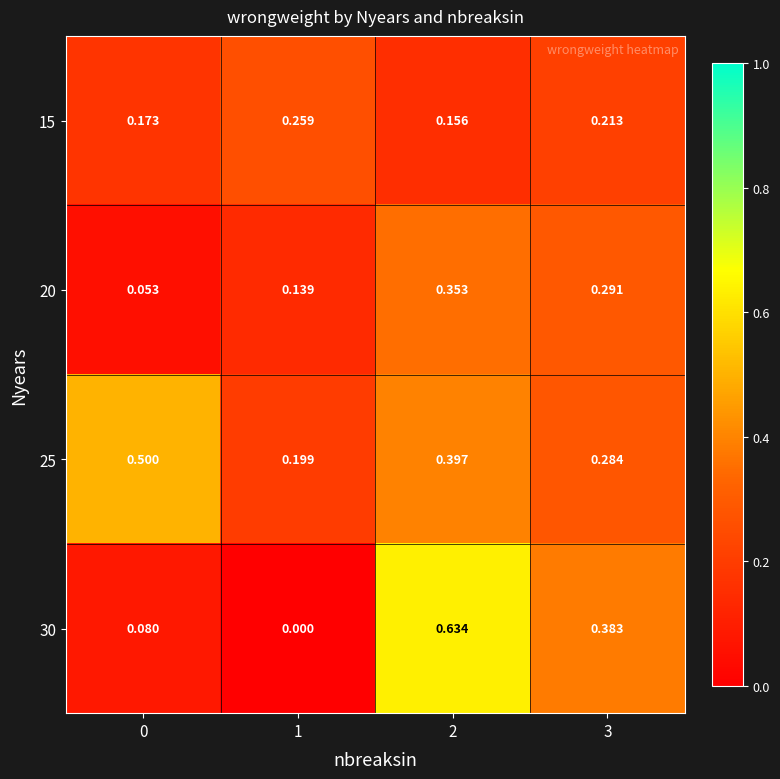

Is the value of 20 at 1 greater than the value of 15 at 2?

No